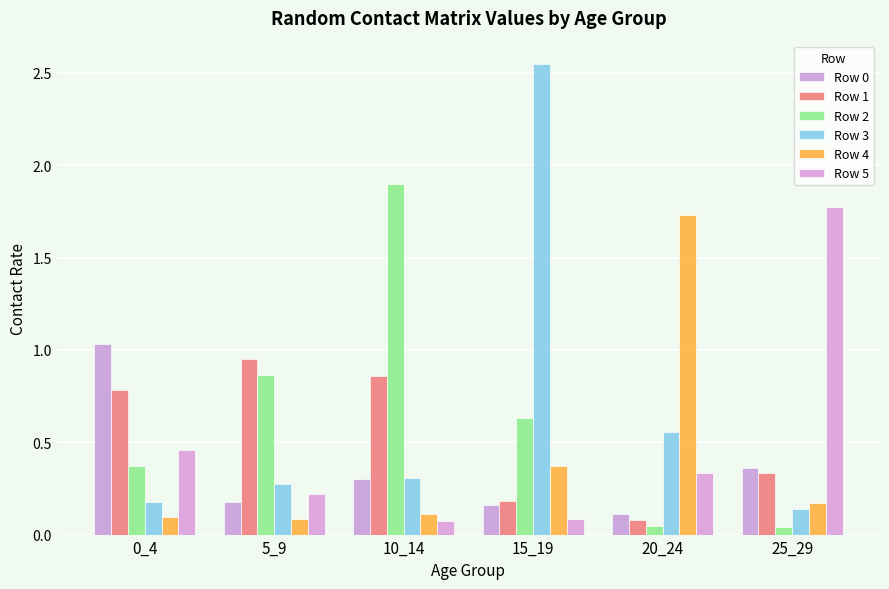

Where is Row 5 nearest to the value 0?

10_14